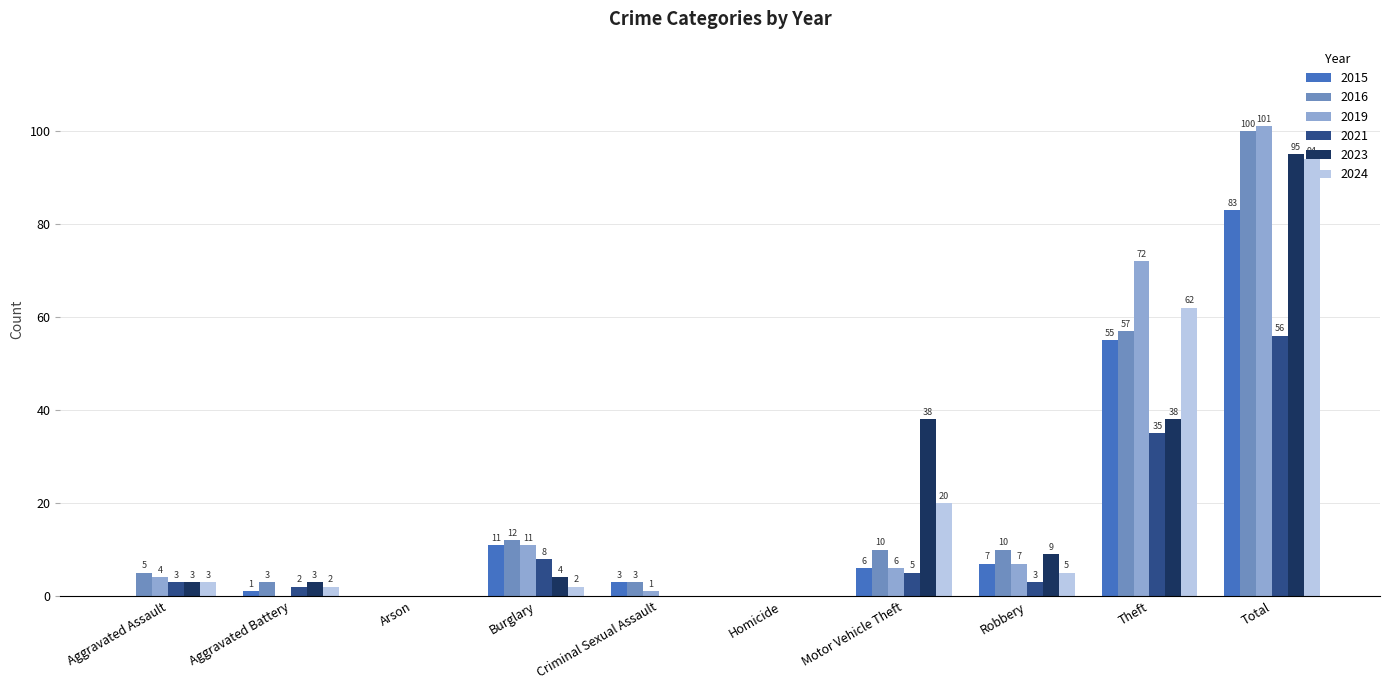

Which series has the largest range (max minus min)?

2019